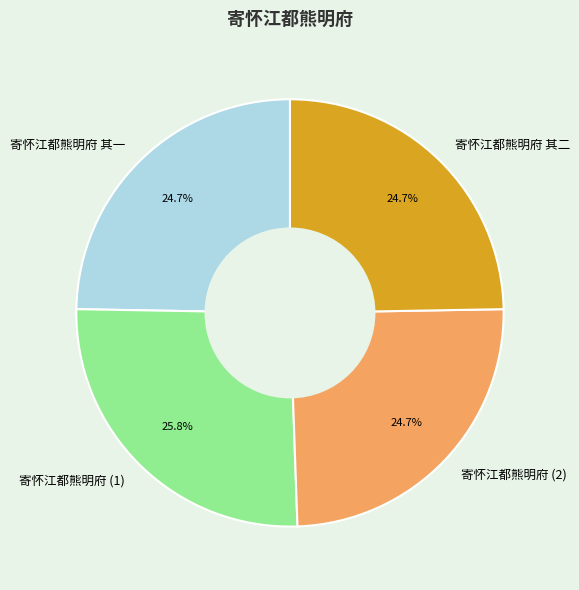

To the nearest percent, what portion does 寄怀江都熊明府 其一 represent?

25%